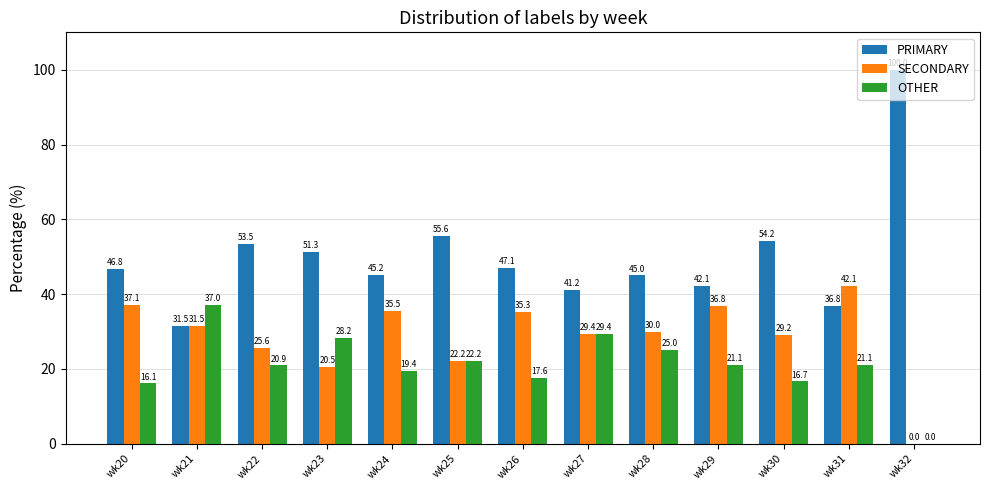

Which series changed the most between wk23 and wk27?

PRIMARY